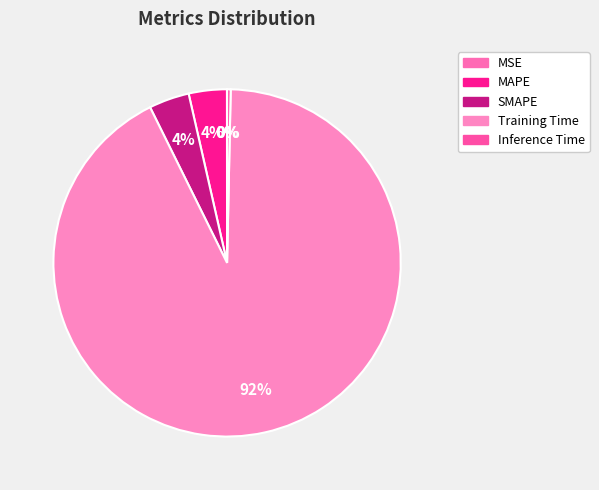

How many segments does this pie chart have?

5